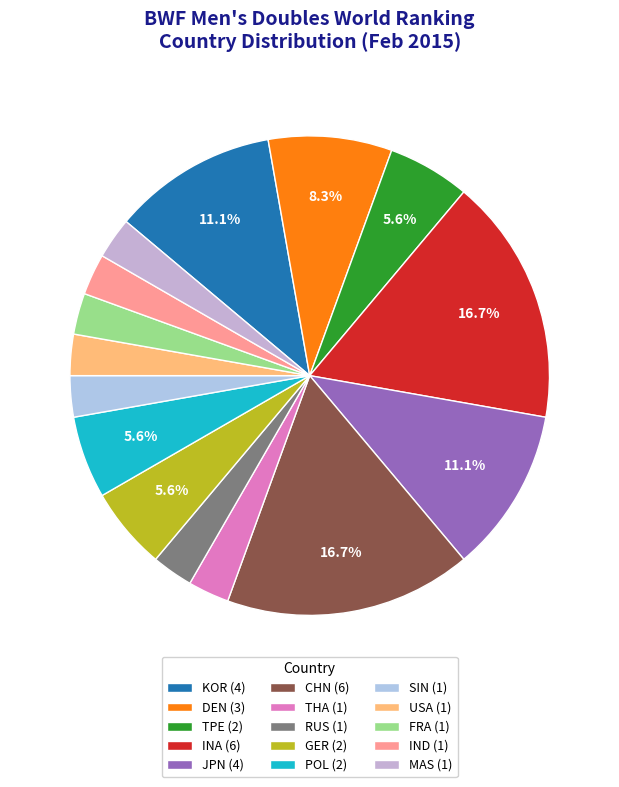

To the nearest percent, what percentage of the pie is TPE?

6%